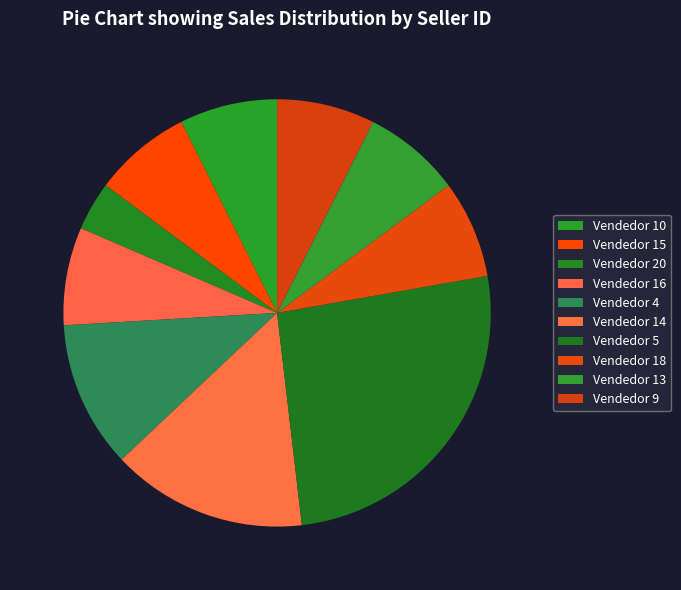

How many segments does this pie chart have?

10